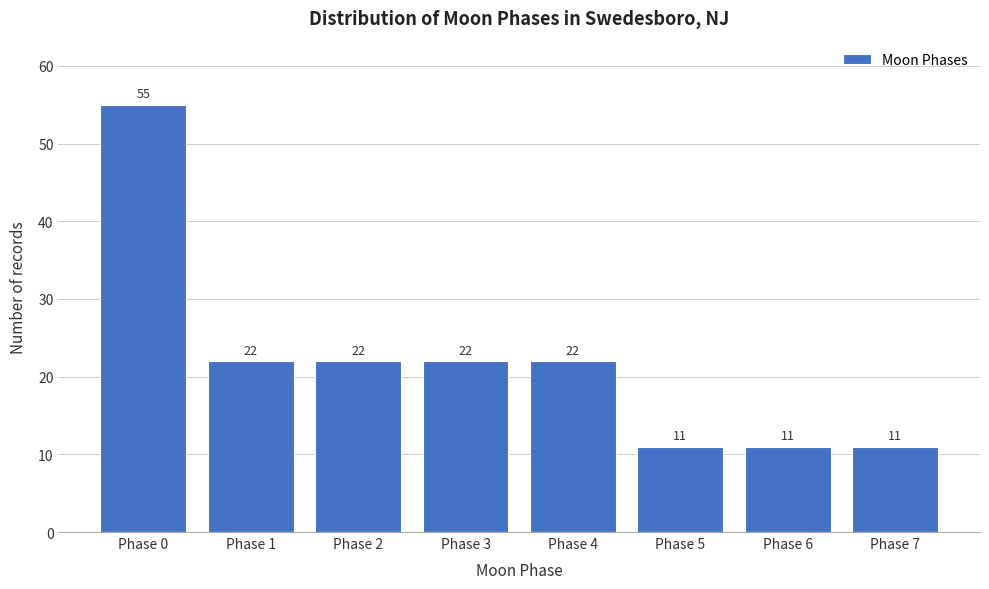

Reading left to right, transcribe all the data shown in this chart.

55	22	22	22	22	11	11	11